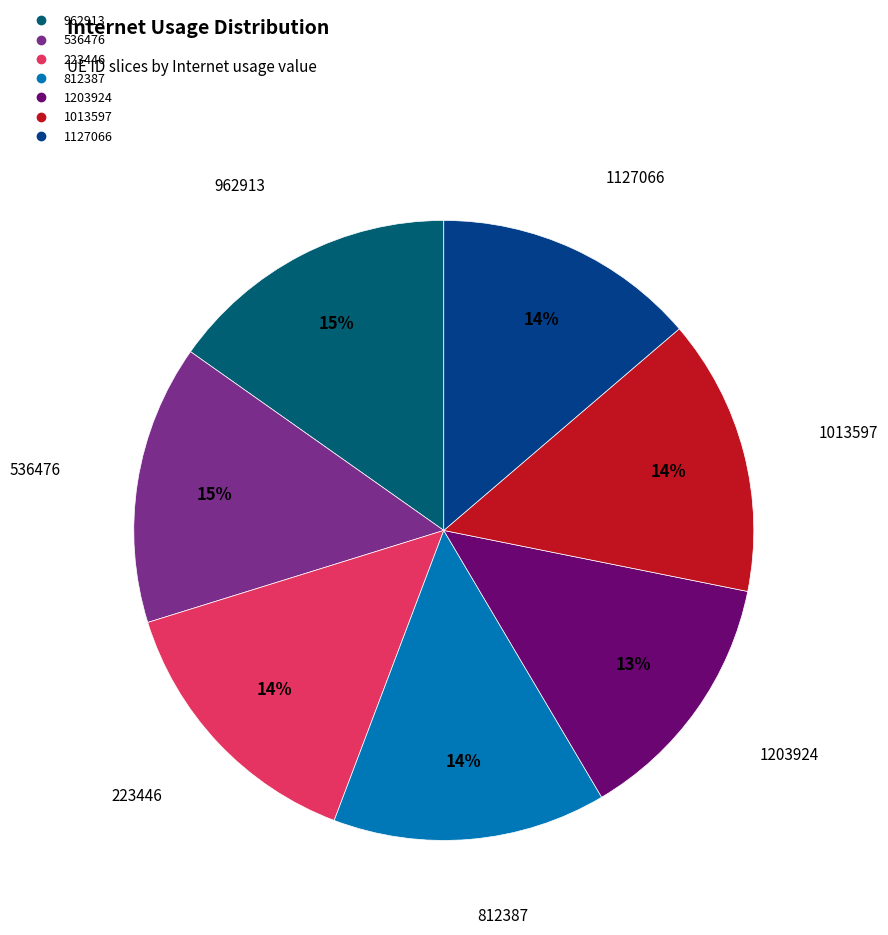

What is the largest slice in the pie chart?

962913